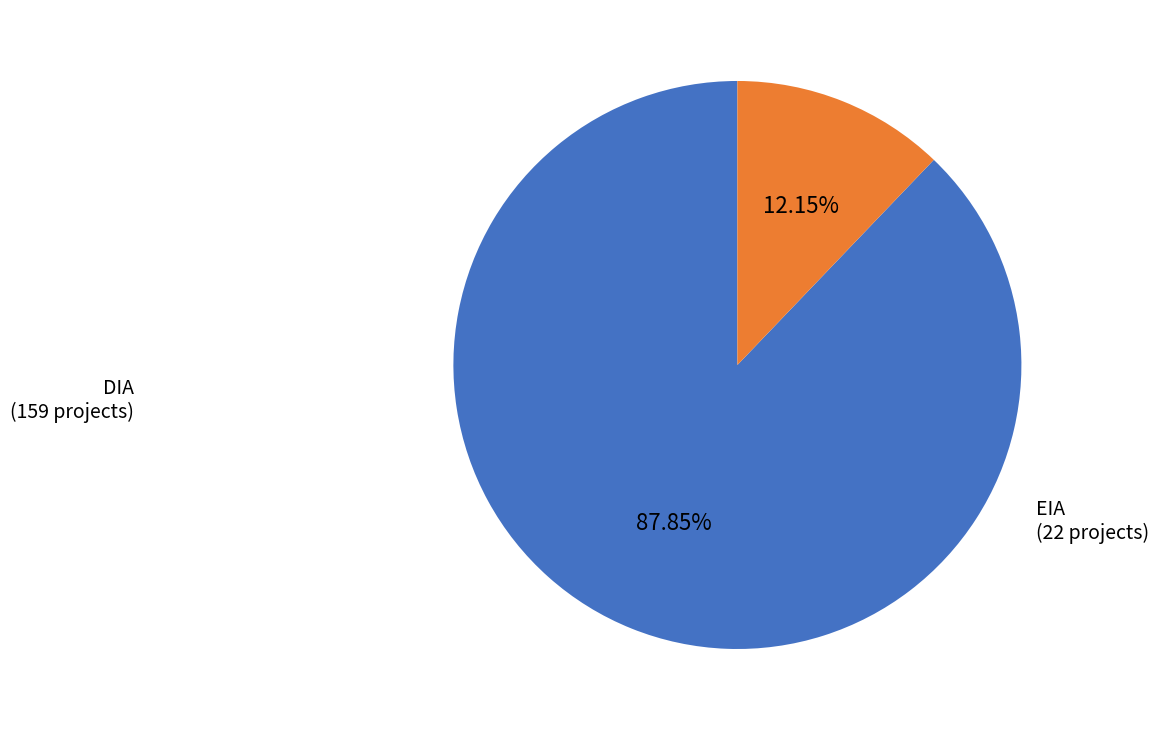

Count the number of slices in the pie.

2